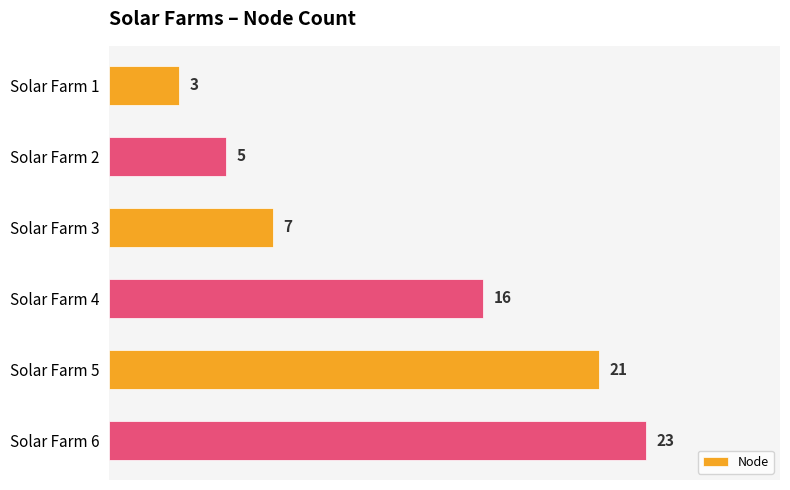

Count the values in the range 5 to 21.

4